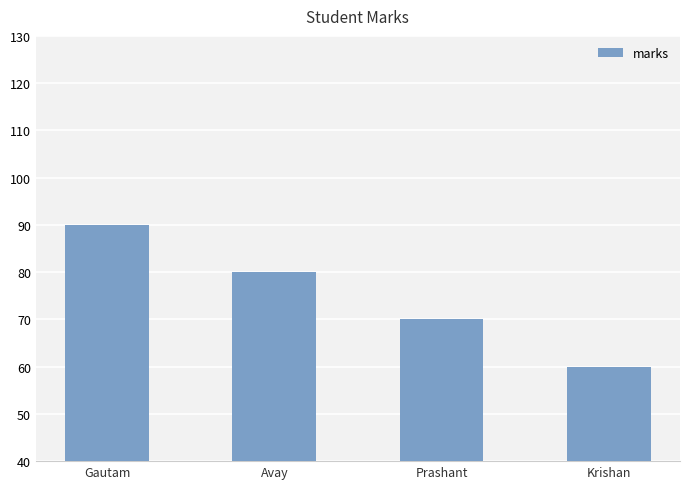

The value at Avay is 80. True or false?

True